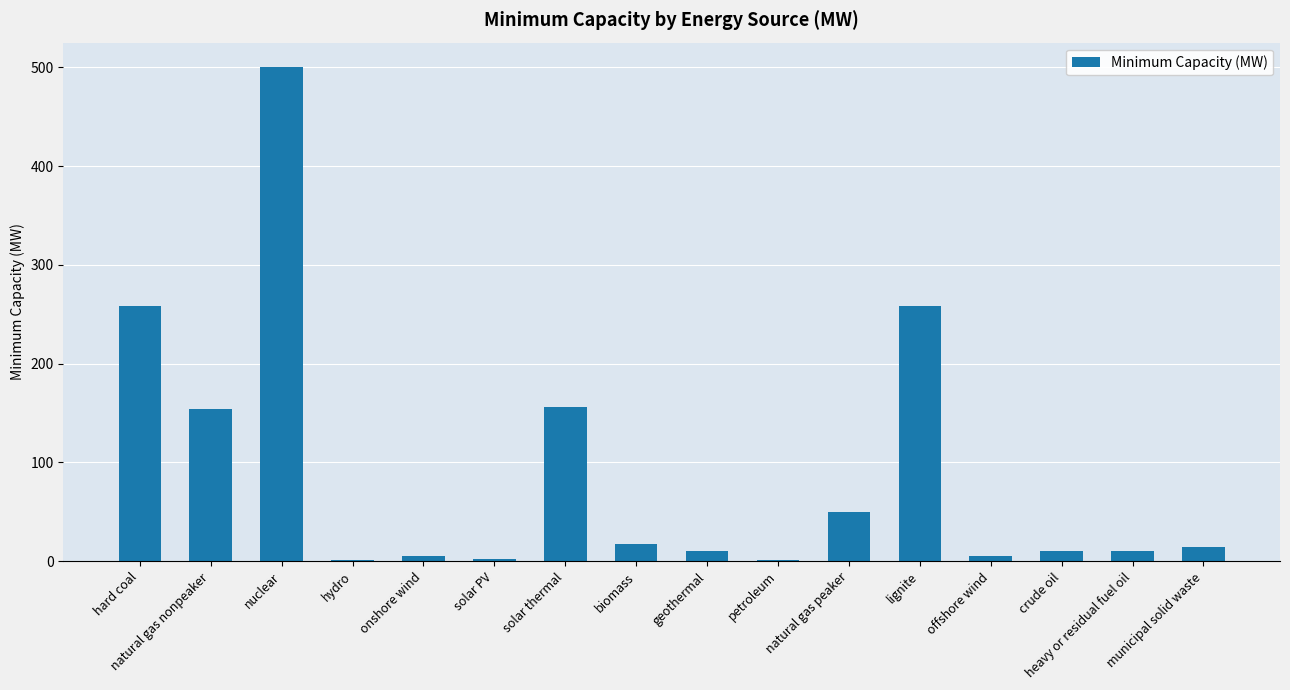

How many series are shown in this chart?

1